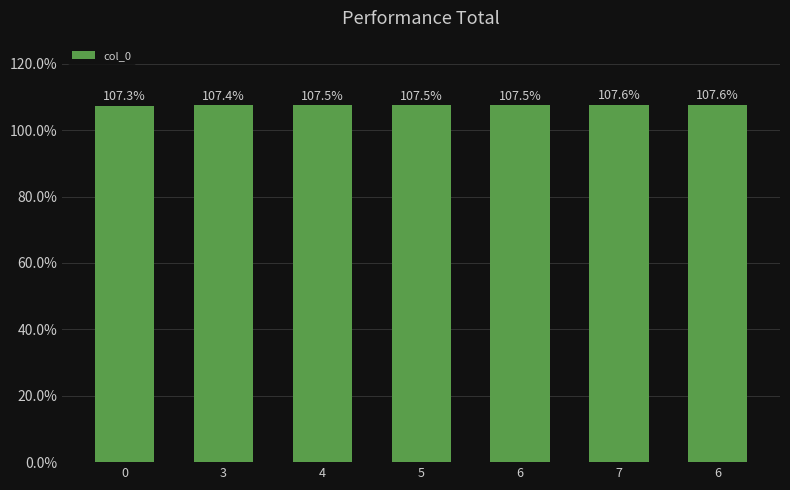

Rank the categories by value from highest to lowest.

6, 7, 6, 5, 4, 3, 0